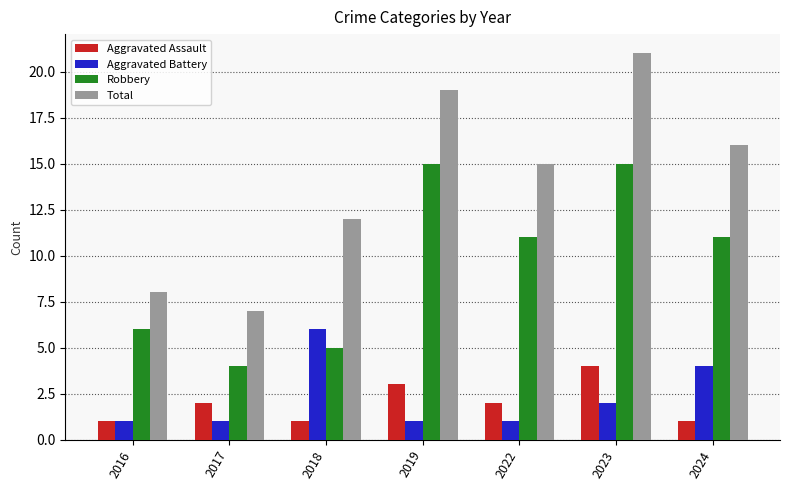

Reading left to right, transcribe all the data shown in this chart.

Aggravated Assault: 2016=1	2017=2	2018=1	2019=3	2022=2	2023=4	2024=1
Aggravated Battery: 2016=1	2017=1	2018=6	2019=1	2022=1	2023=2	2024=4
Robbery: 2016=6	2017=4	2018=5	2019=15	2022=11	2023=15	2024=11
Total: 2016=8	2017=7	2018=12	2019=19	2022=15	2023=21	2024=16